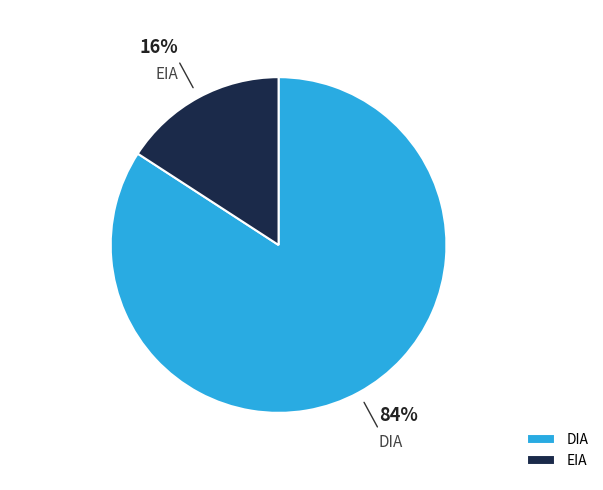

To the nearest percent, what portion does DIA represent?

84%